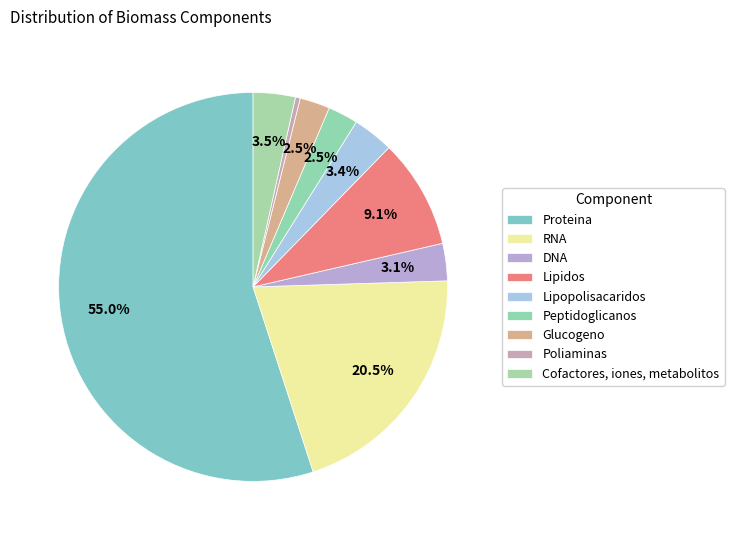

What portion of the pie excludes Lipopolisacaridos?

96.6%